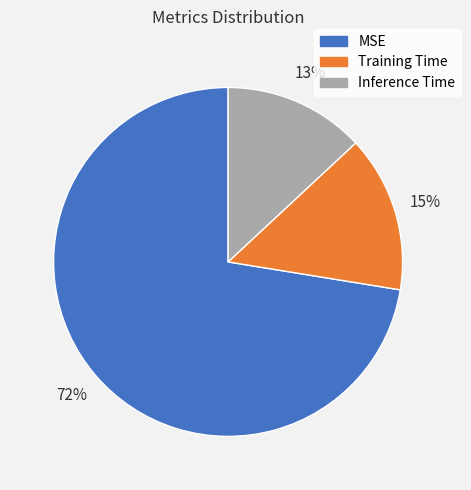

To the nearest percent, what is the combined percentage of Training Time and Inference Time?

28%